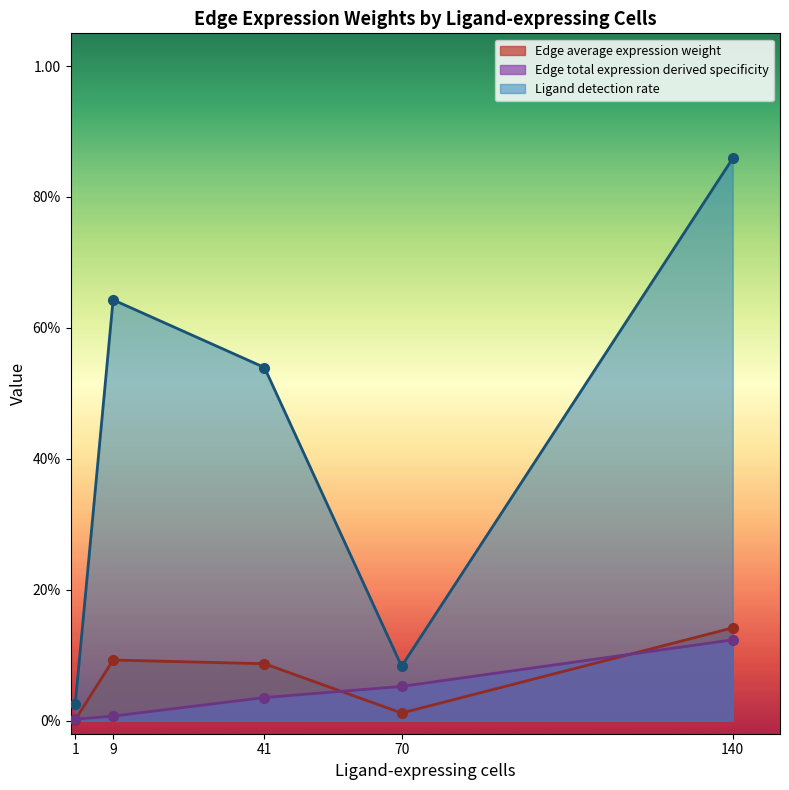

What is the highest value of the Edge average expression weight series?

0.1